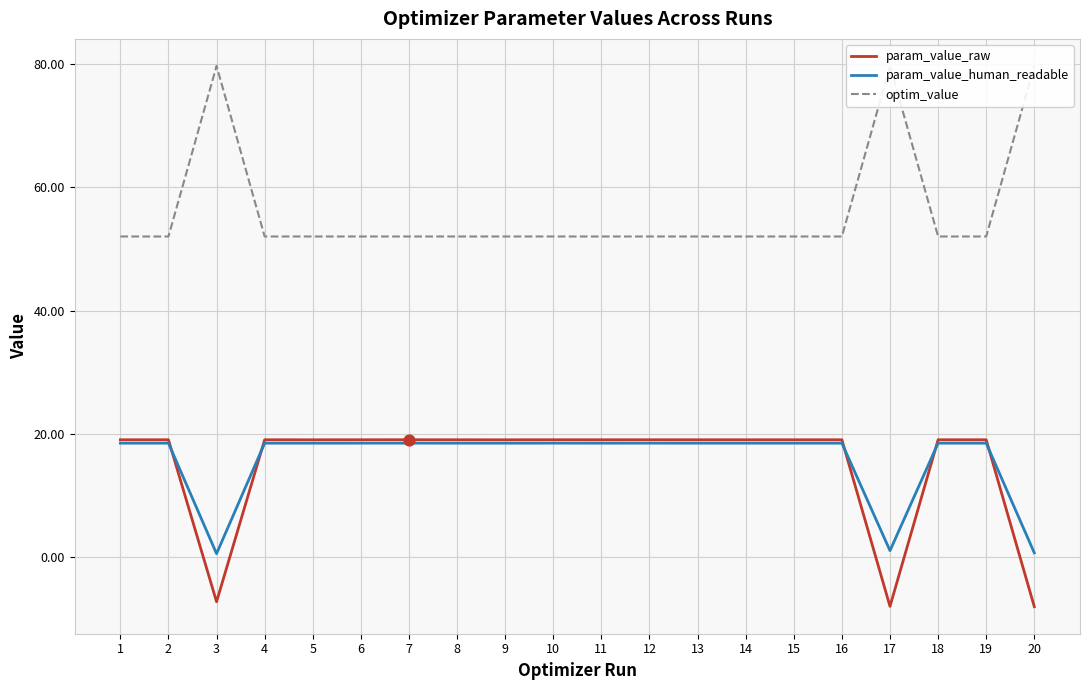

What are all the series names shown in the legend?

param_value_raw, param_value_human_readable, optim_value